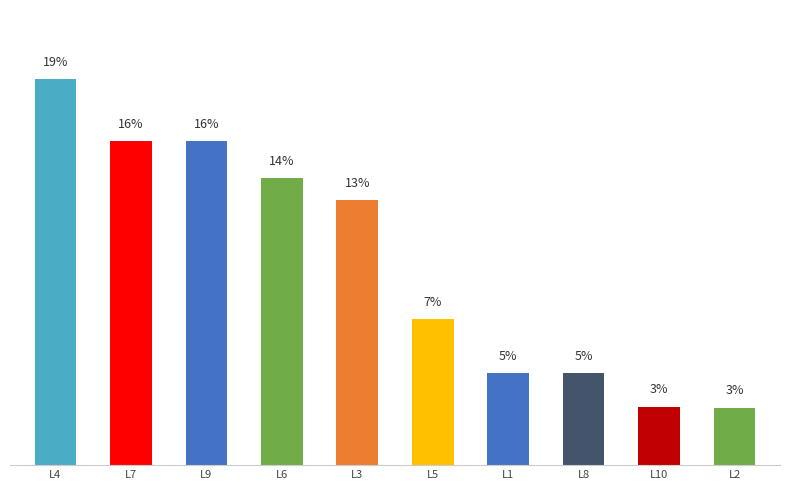

Approximately how many times larger is the value at L10 compared to L4?

0.2